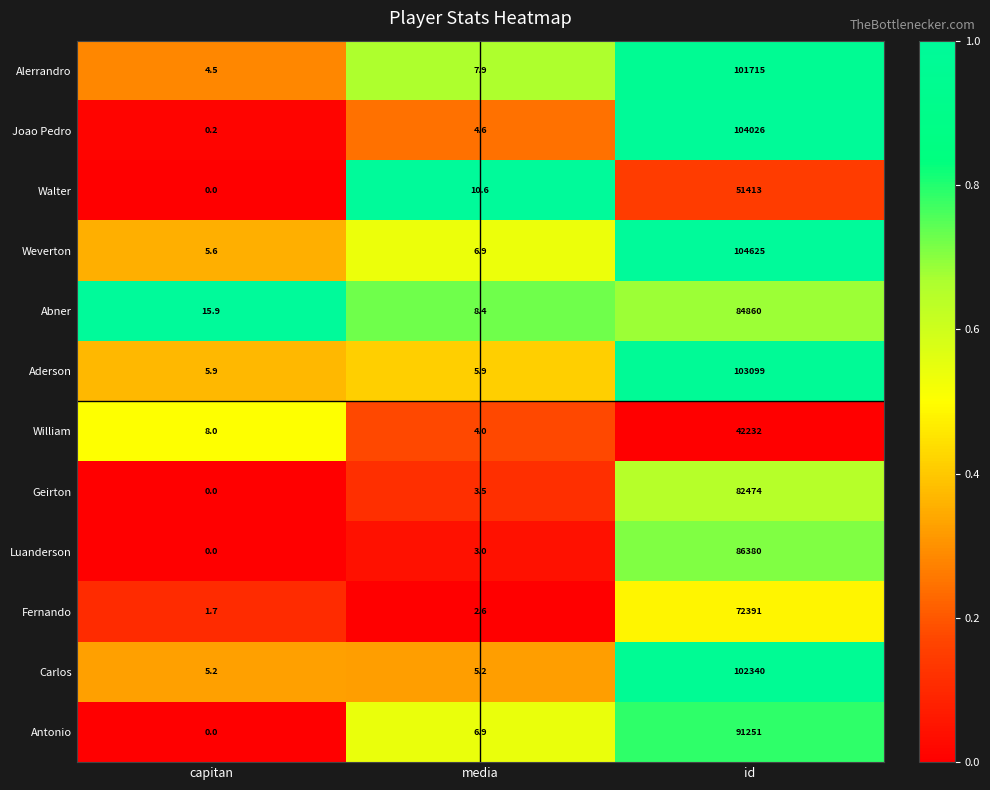

The Luanderson series shows 48598.3 at id. True or false?

False